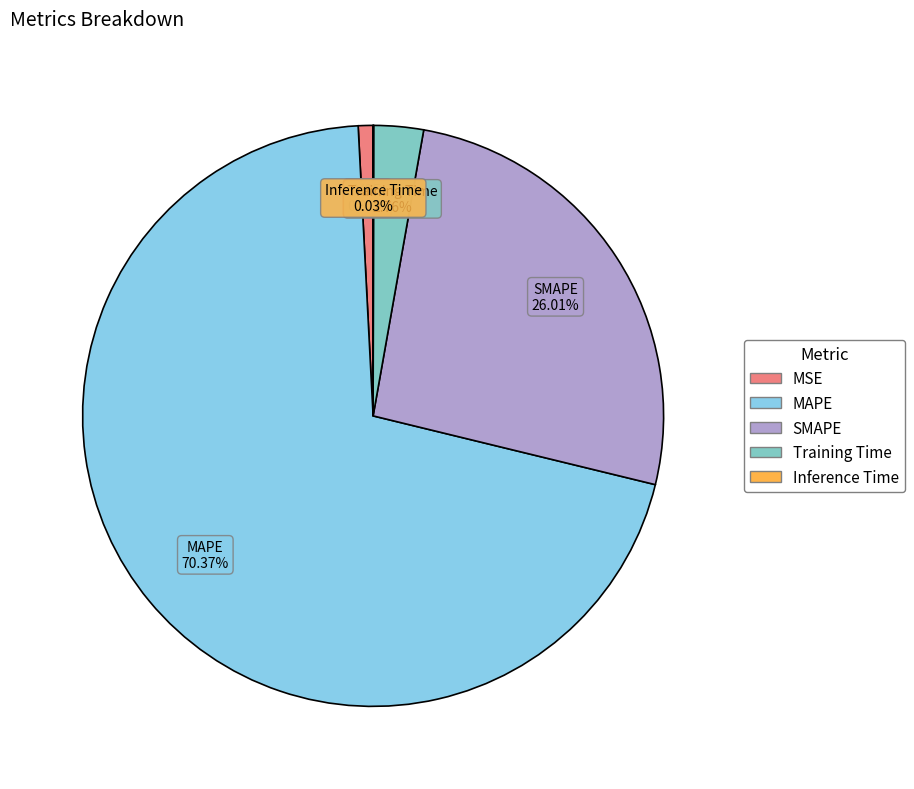

Which slice is the largest?

MAPE